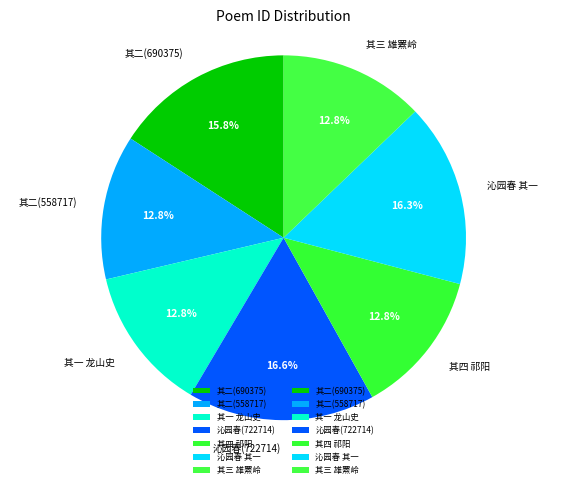

What percentage do 沁园春(722714) and 沁园春 其一 together represent?

32.9%